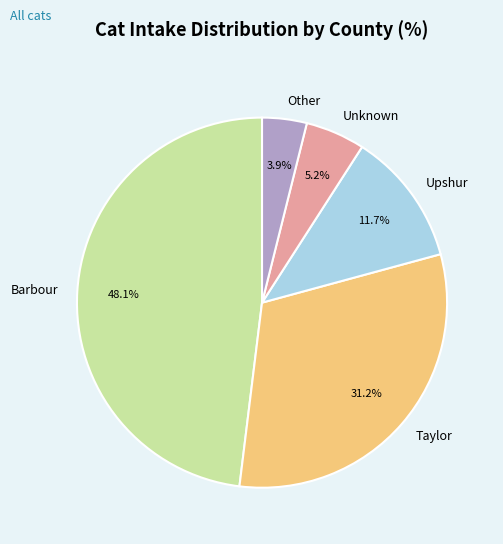

Rank the categories by value from lowest to highest.

Other, Unknown, Upshur, Taylor, Barbour